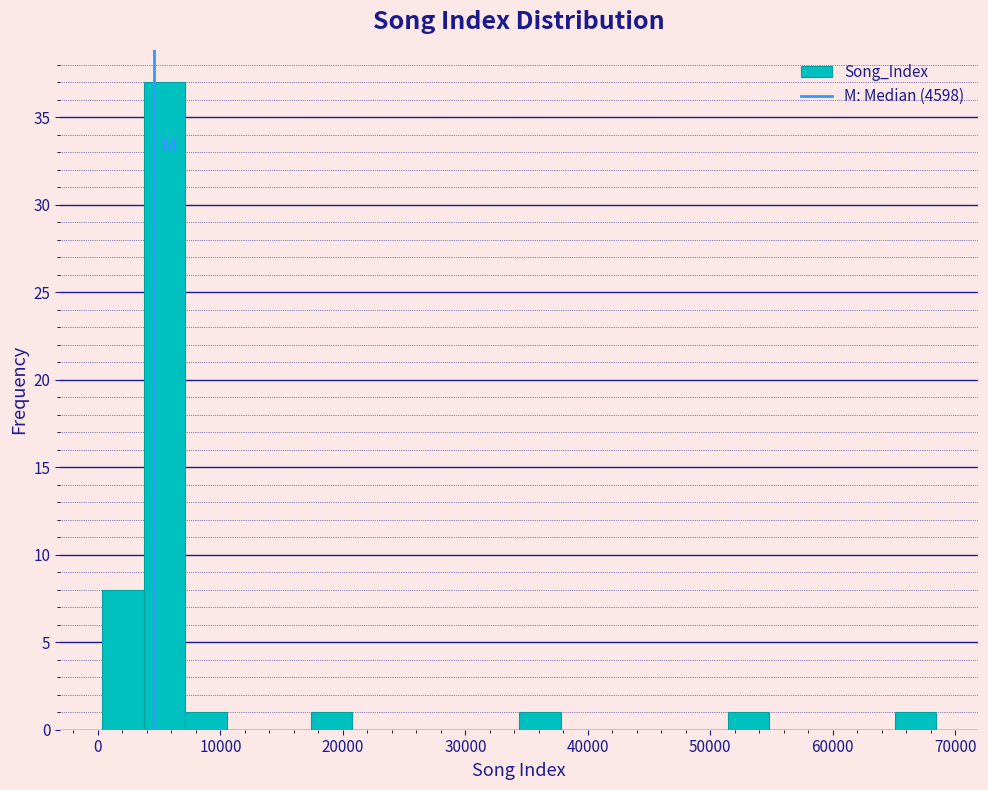

Around what value on the x-axis is the tallest bar? Give the approximate position of its centre, as read against the axis.

5000